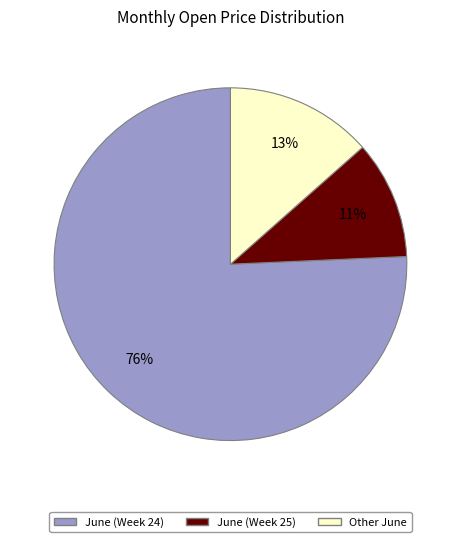

Does any single category account for the majority?

Yes